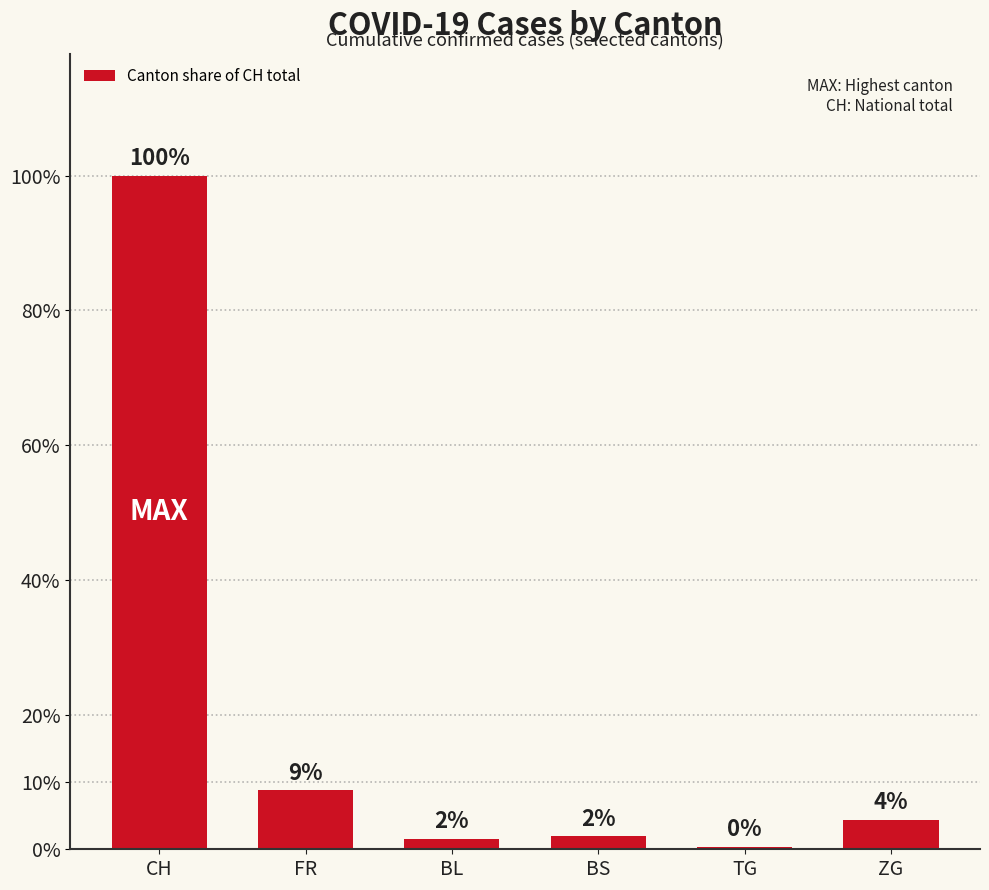

What is the difference between the second highest and second lowest values?

7.1